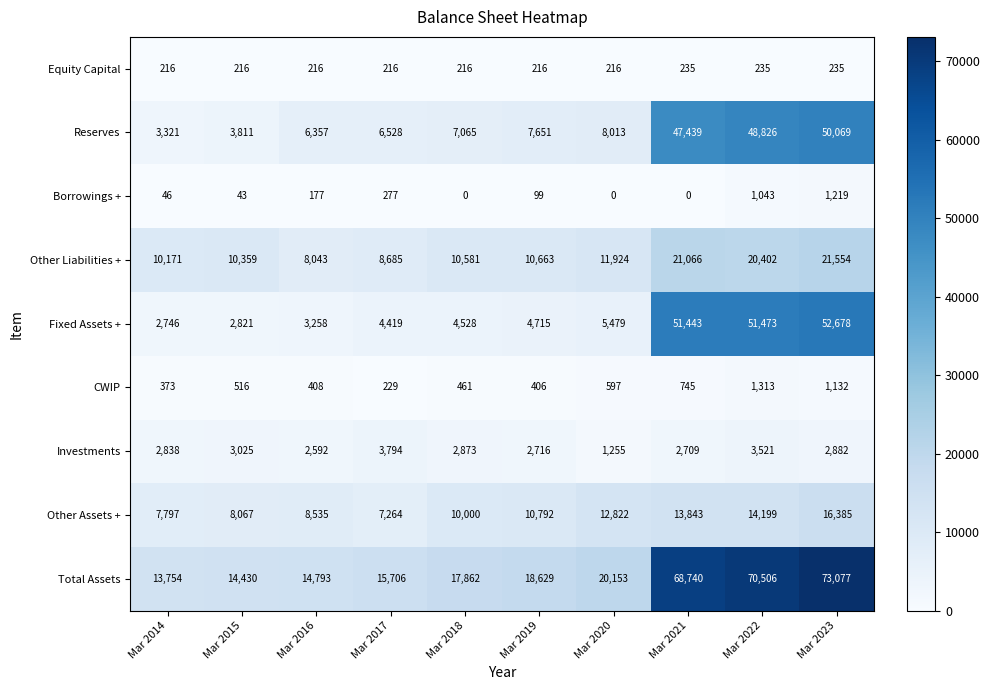

At how many categories does at least one series exceed 11299?

10